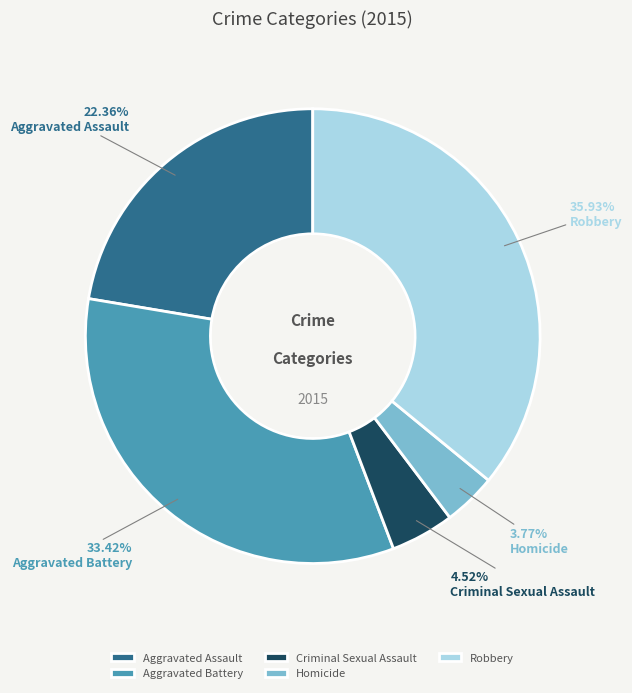

Does any single category account for the majority?

No